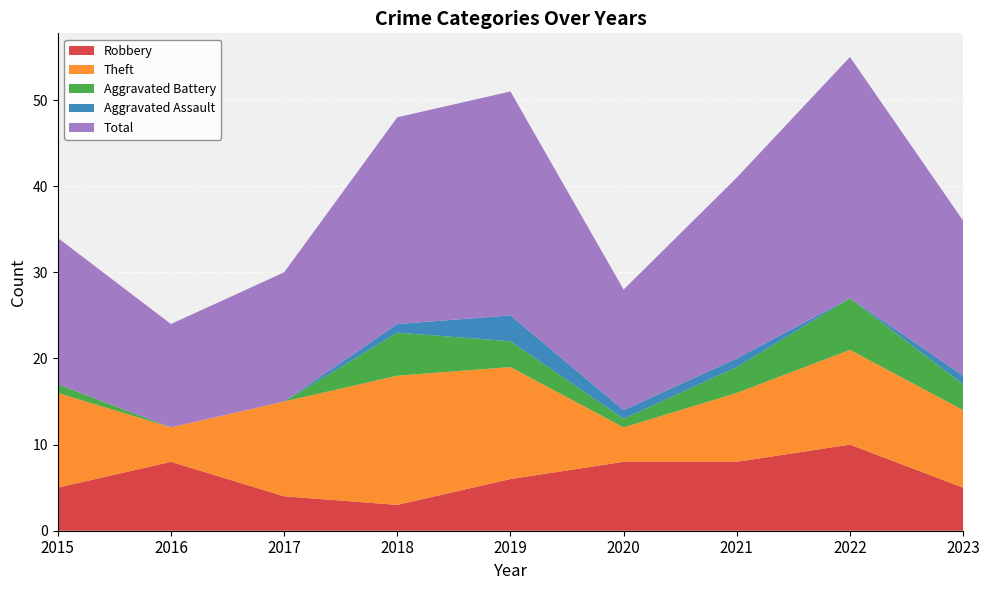

Reading right to left, list all the values displayed in this chart.

Robbery: 2023=5	2022=10	2021=8	2020=8	2019=6	2018=3	2017=4	2016=8	2015=5
Theft: 2023=9	2022=11	2021=8	2020=4	2019=13	2018=15	2017=11	2016=4	2015=11
Aggravated Battery: 2023=3	2022=6	2021=3	2020=1	2019=3	2018=5	2017=0	2016=0	2015=1
Aggravated Assault: 2023=1	2022=0	2021=1	2020=1	2019=3	2018=1	2017=0	2016=0	2015=0
Total: 2023=18	2022=28	2021=21	2020=14	2019=26	2018=24	2017=15	2016=12	2015=17